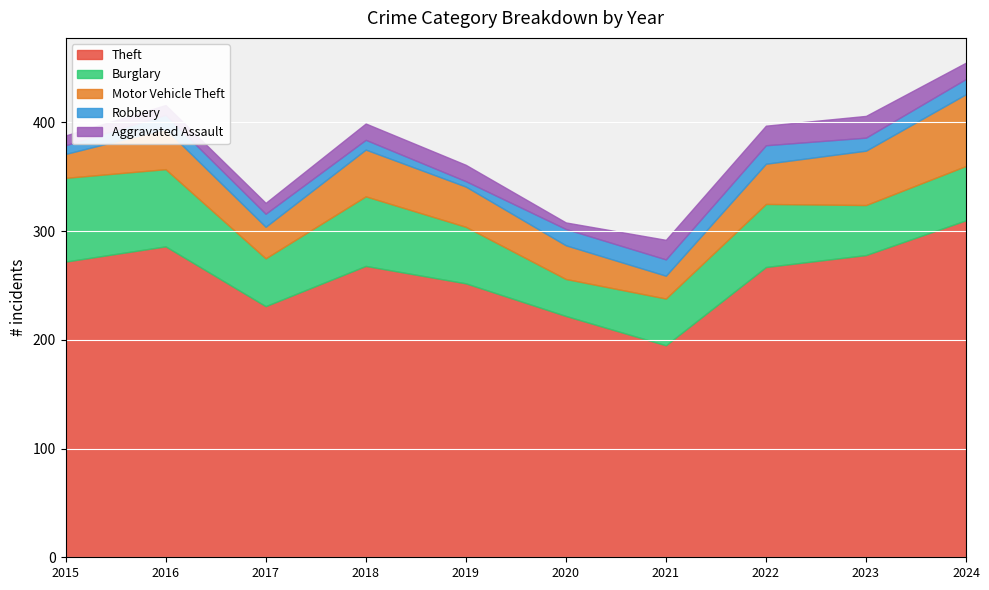

Reading left to right, list all the values displayed in this chart.

Theft: 272	286	231	268	252	222	195	267	278	310
Burglary: 77	71	44	64	52	34	43	58	46	50
Motor Vehicle Theft: 22	37	29	43	37	31	21	37	50	66
Robbery: 8	13	12	9	5	15	15	17	12	14
Aggravated Assault: 9	9	10	15	15	6	18	18	20	15